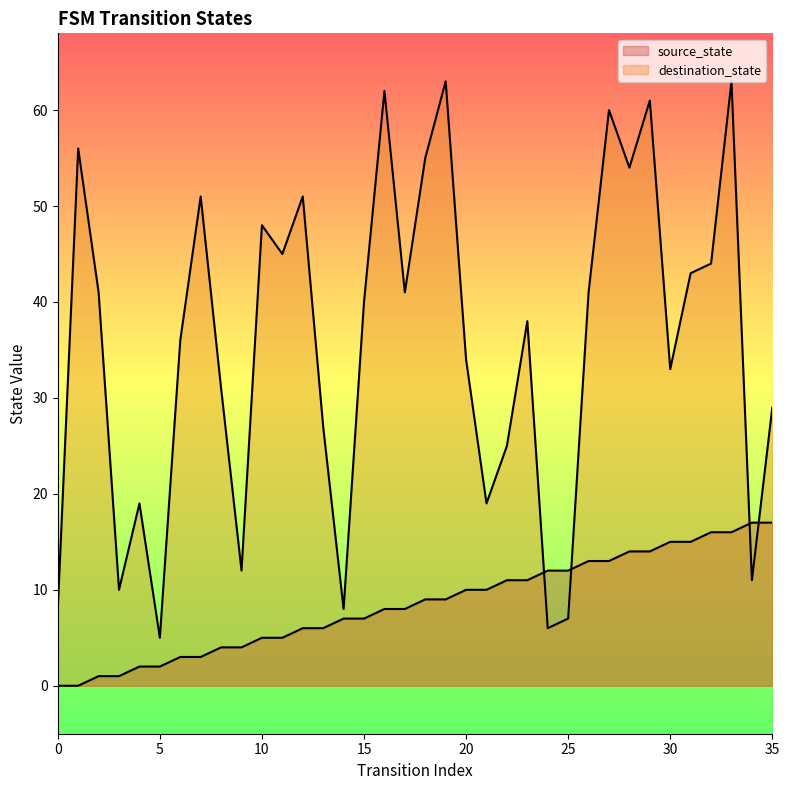

Where do destination_state and source_state first cross each other?

23 and 24